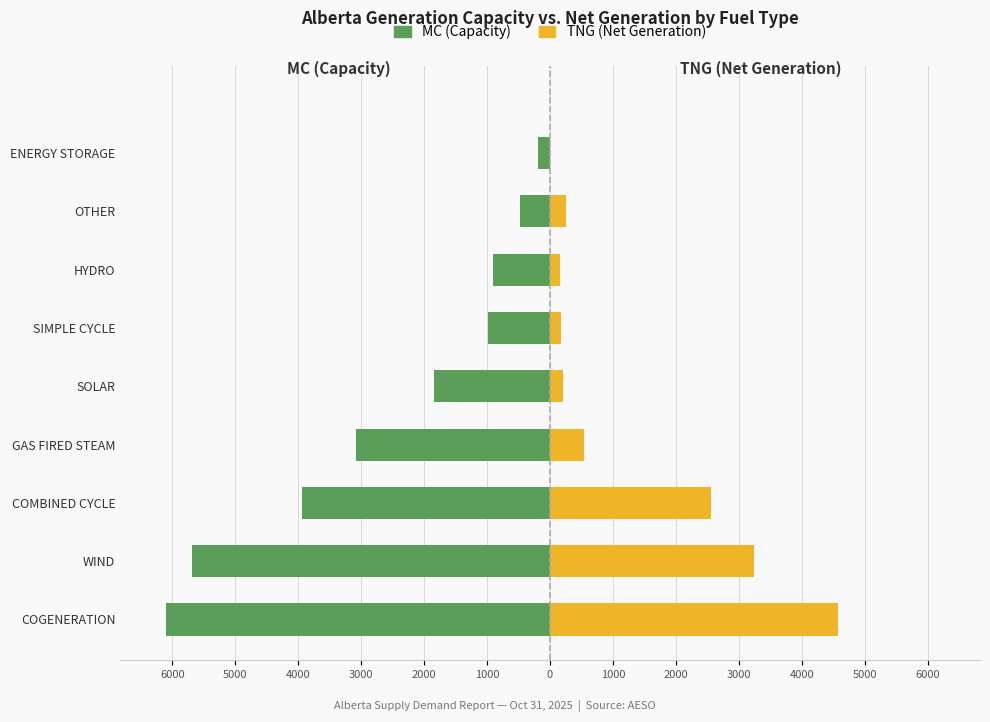

What are all the series names shown in the legend?

MC (Capacity), TNG (Net Generation)